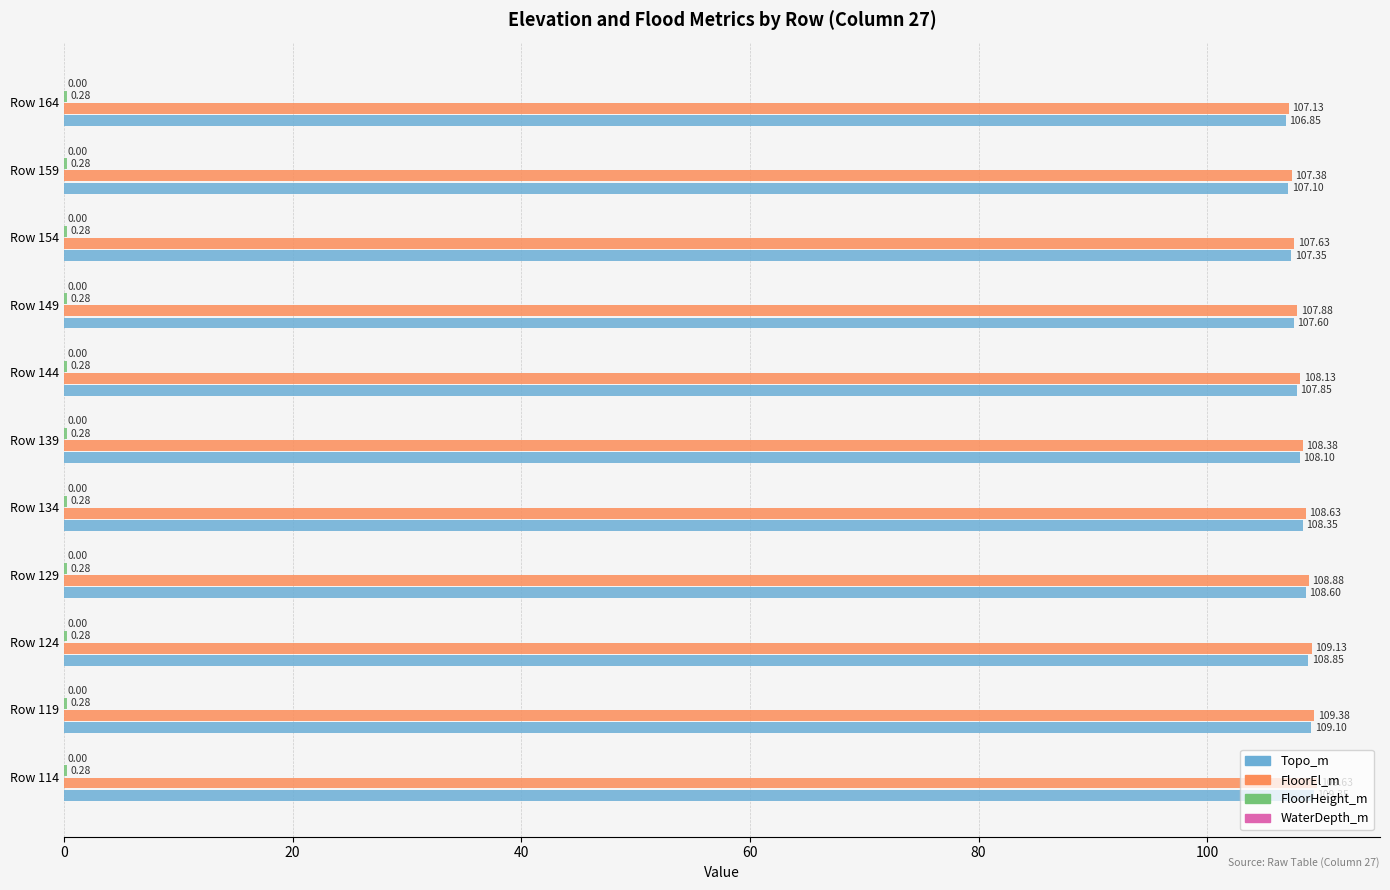

What is the total value across all series at Row 154?

215.3